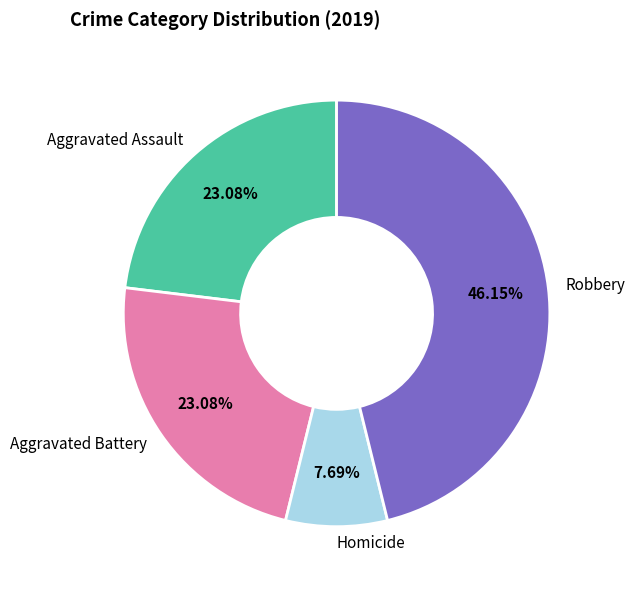

Does Aggravated Battery represent more than half of the total?

No